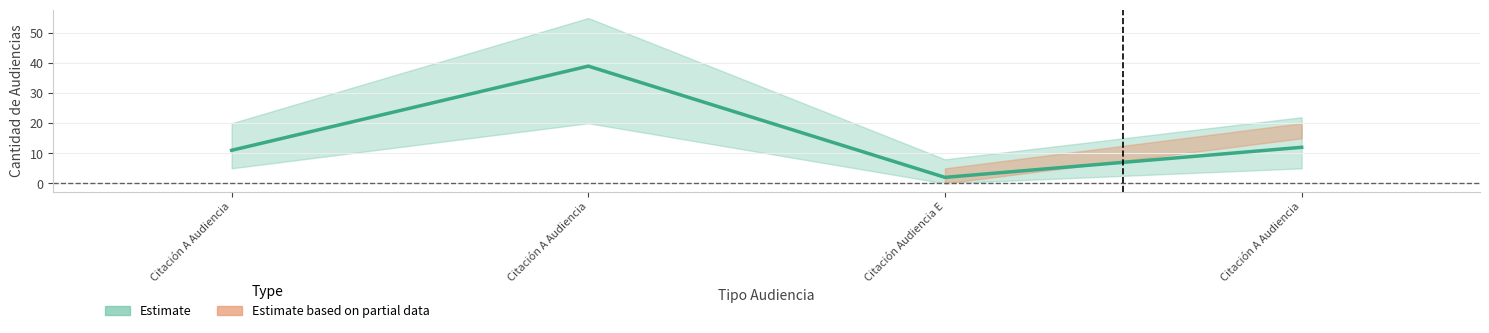

What is the difference between the maximum and minimum values?

37